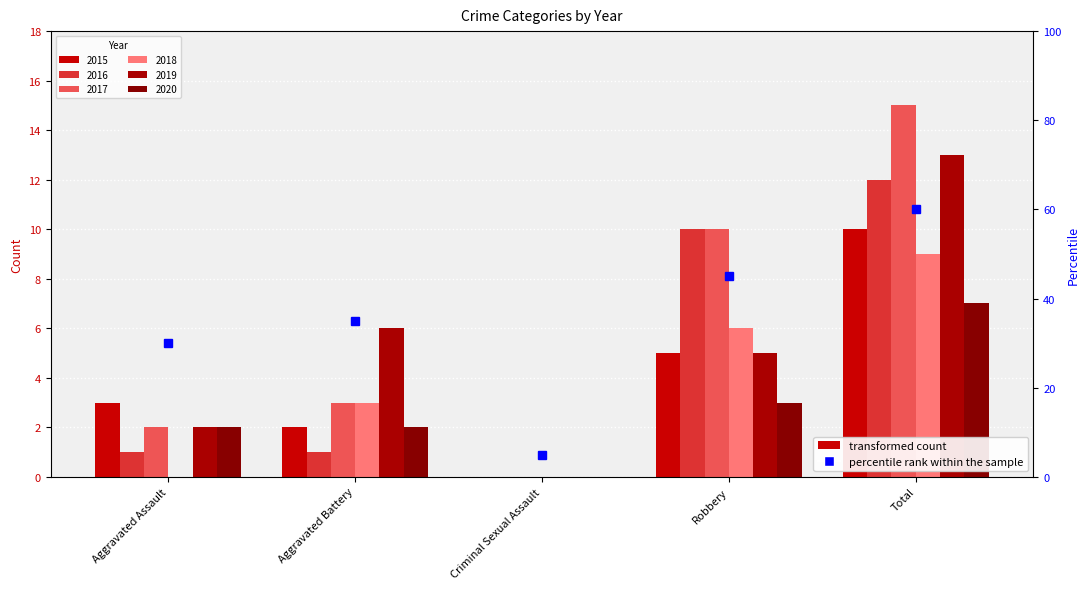

Reading right to left, transcribe all the data shown in this chart.

2015: Total=10	Robbery=5	Criminal Sexual Assault=0	Aggravated Battery=2	Aggravated Assault=3
2016: Total=12	Robbery=10	Criminal Sexual Assault=0	Aggravated Battery=1	Aggravated Assault=1
2017: Total=15	Robbery=10	Criminal Sexual Assault=0	Aggravated Battery=3	Aggravated Assault=2
2018: Total=9	Robbery=6	Criminal Sexual Assault=0	Aggravated Battery=3	Aggravated Assault=0
2019: Total=13	Robbery=5	Criminal Sexual Assault=0	Aggravated Battery=6	Aggravated Assault=2
2020: Total=7	Robbery=3	Criminal Sexual Assault=0	Aggravated Battery=2	Aggravated Assault=2